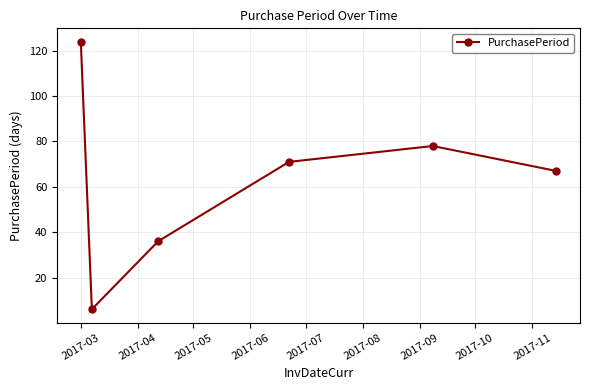

True or false: there are more than 0 points higher than both neighbors.

True